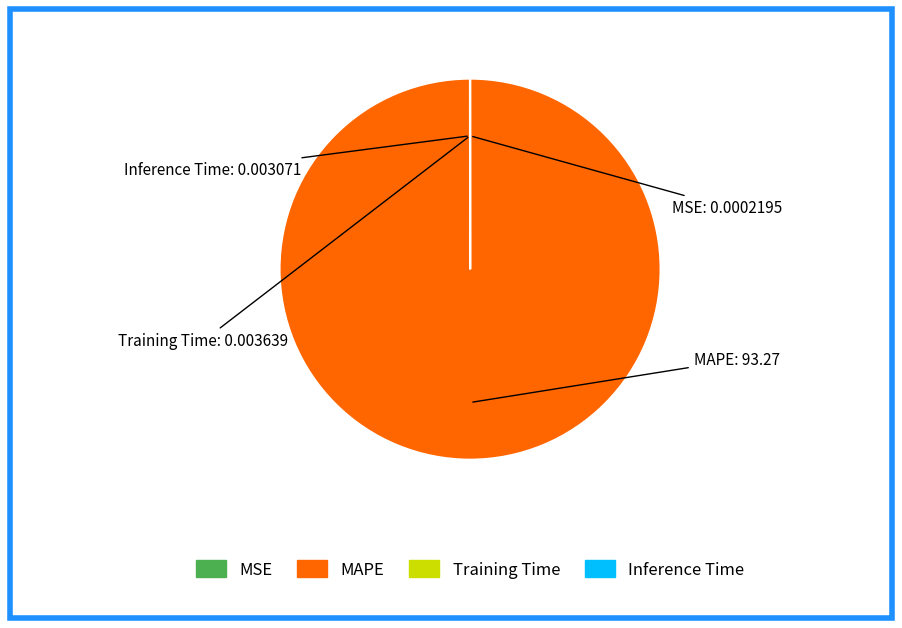

What is the largest slice in the pie chart?

MAPE